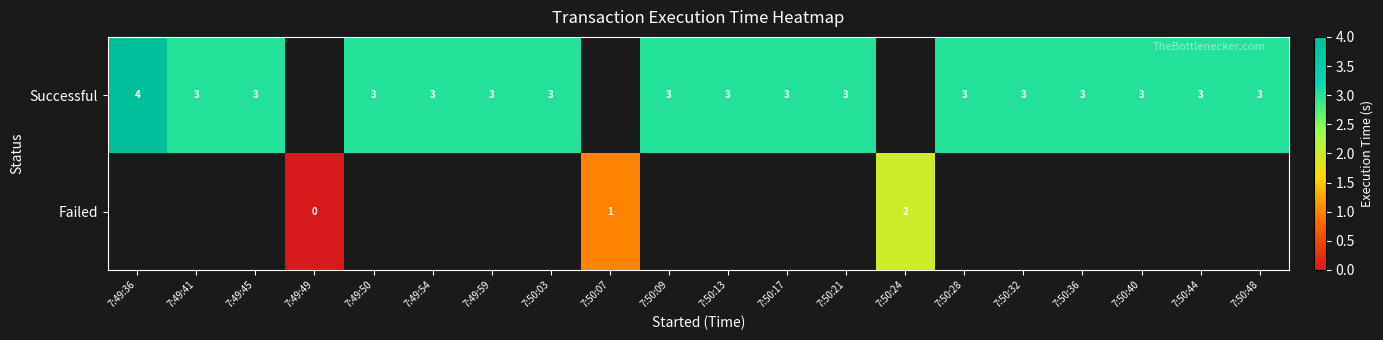

The value of Successful at 7:50:40 is 1.0. True or false?

False